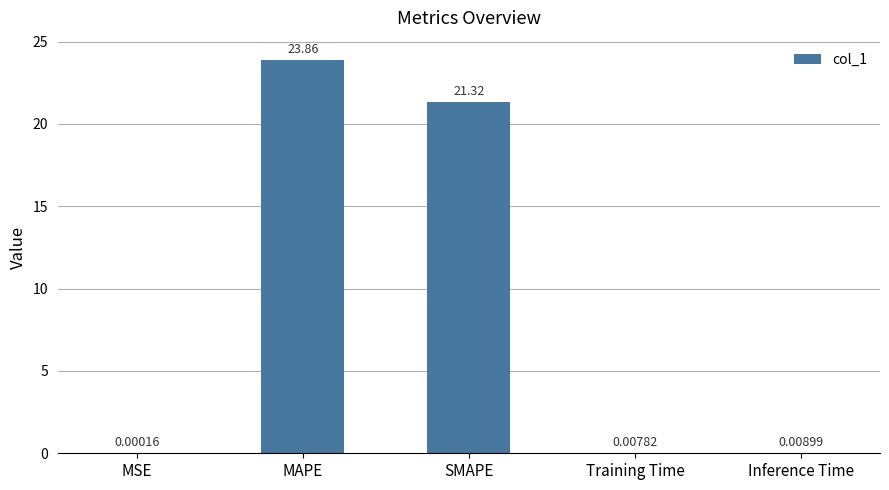

At which category does the chart reach its peak across all series?

MAPE